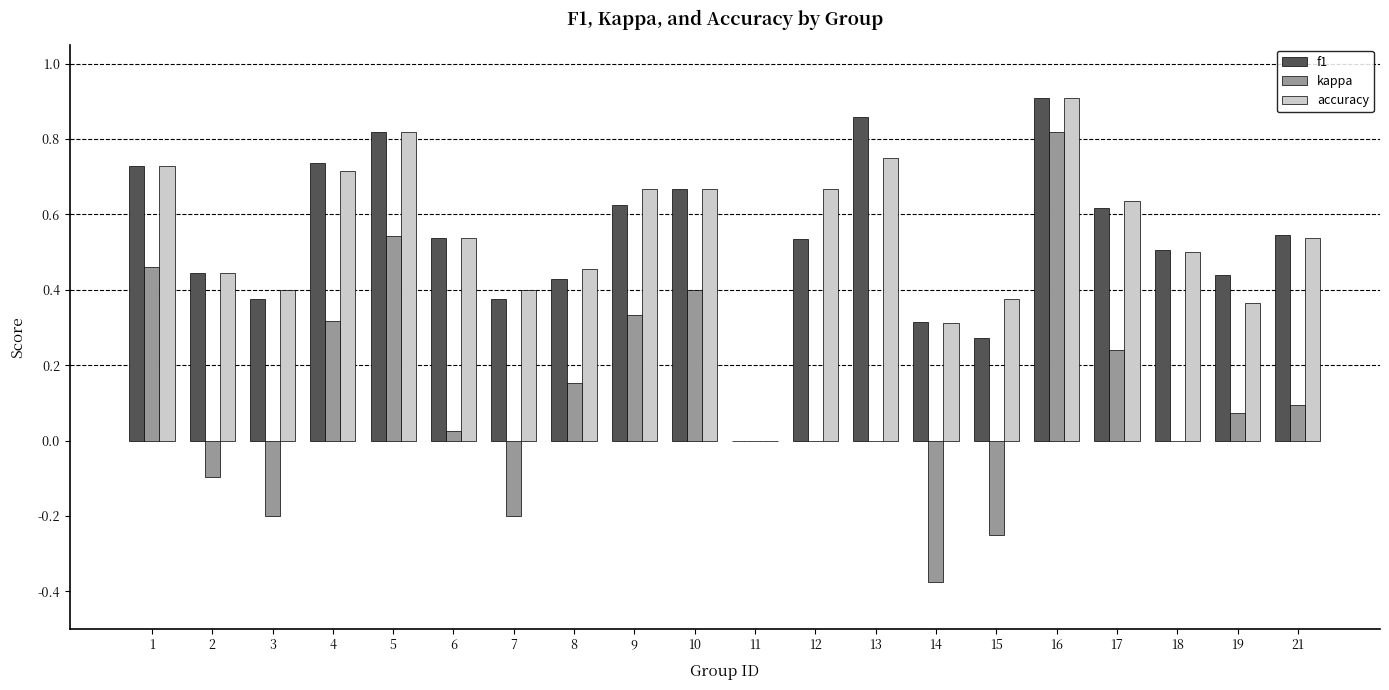

Is the value of kappa at 15 greater than the value of f1 at 2?

No